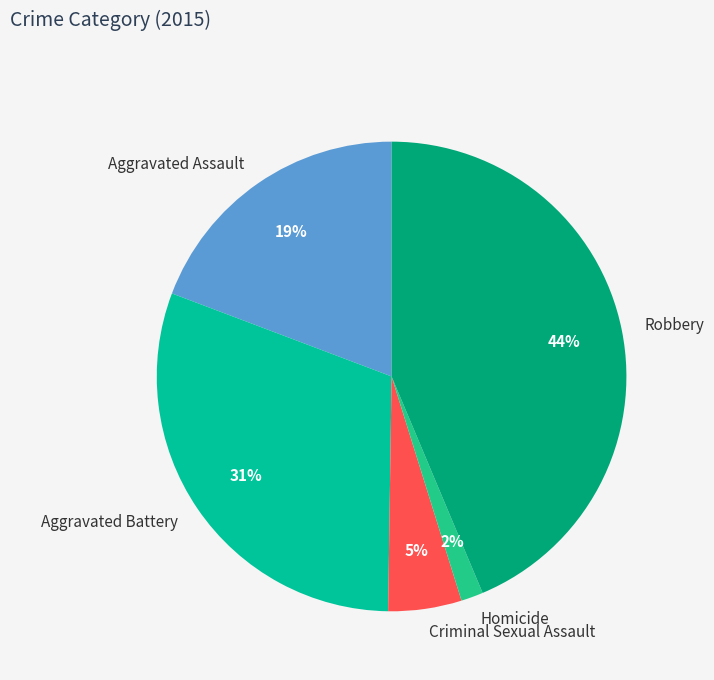

Combined, do Aggravated Assault and Robbery account for over 50%?

Yes